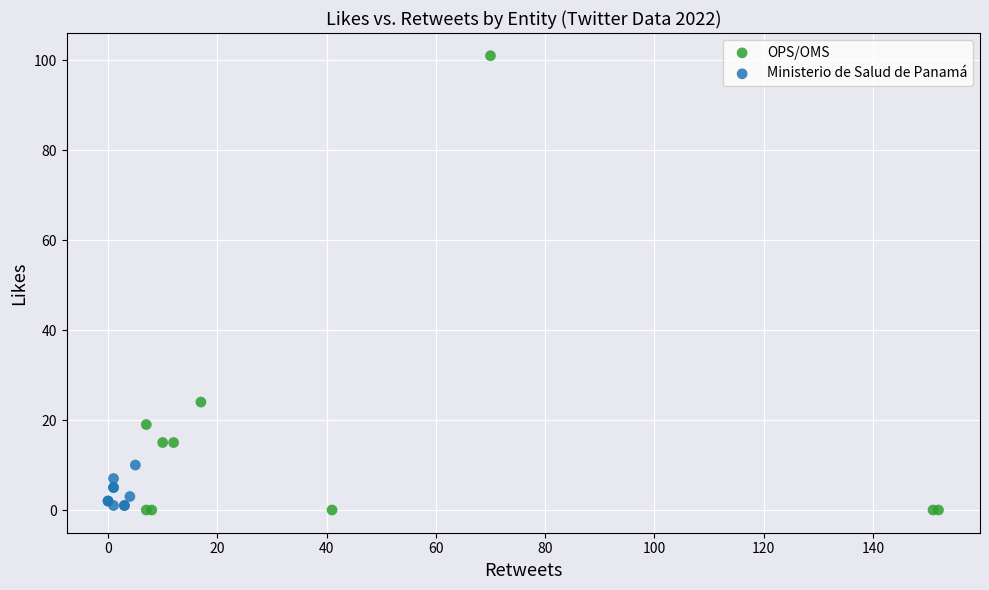

Which series contains the lowest Y value?

OPS/OMS